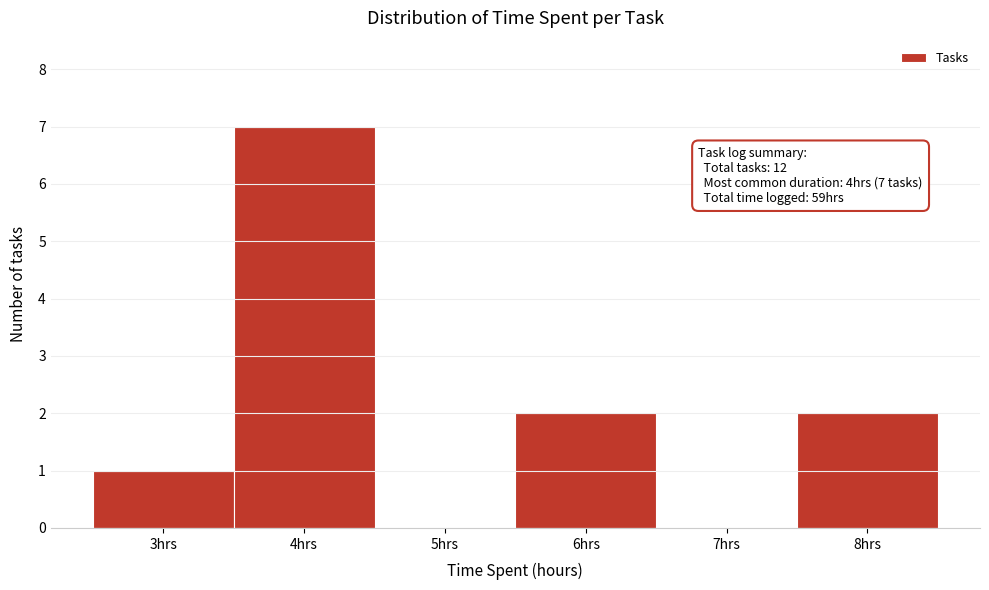

Which range on the x-axis has the tallest bar?

3.5 to 4.5